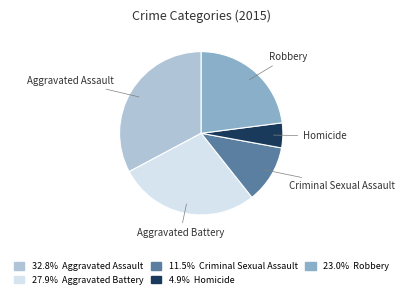

Is there any slice that represents more than half of the pie?

No